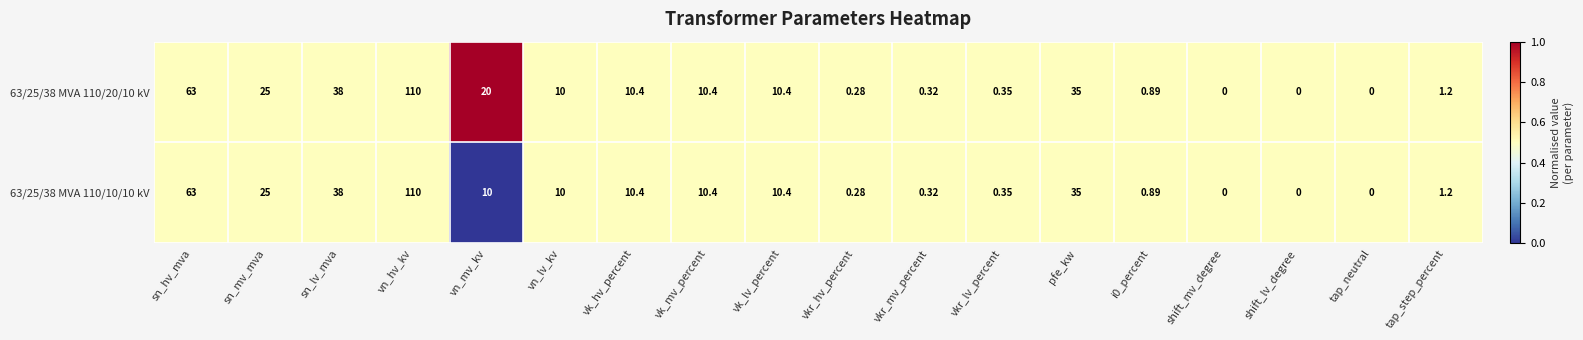

Where does the 63/25/38 MVA 110/20/10 kV series first go above 10?

sn_hv_mva